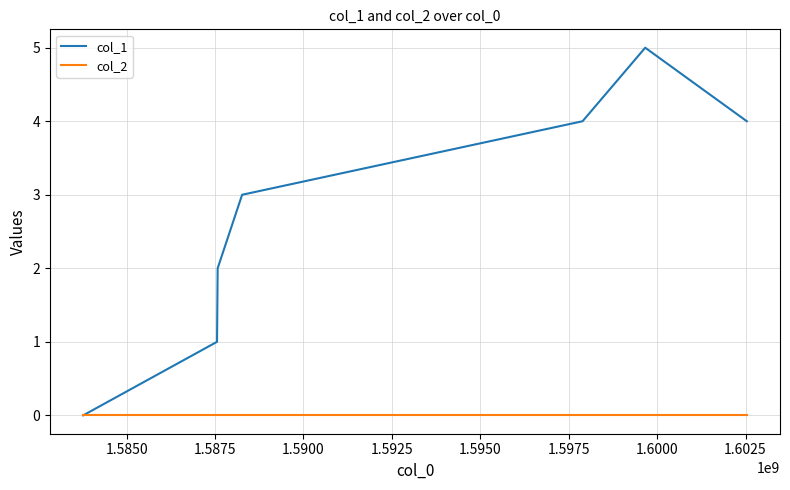

Rank the series by their maximum value, from highest to lowest.

col_1, col_2